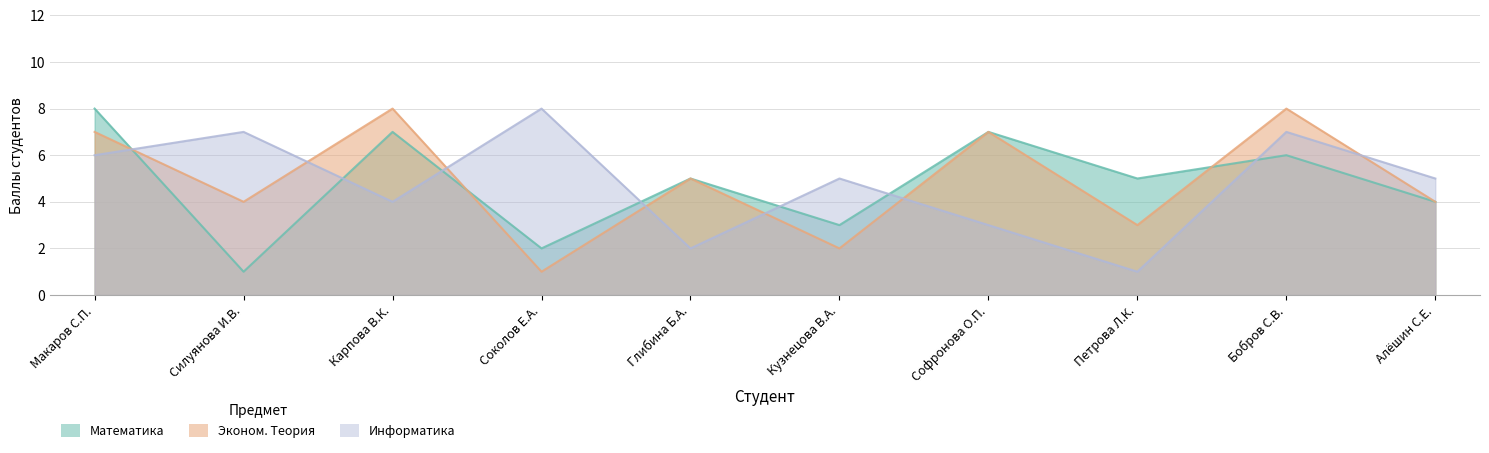

Reading right to left, what are all the values shown in this chart?

Математика: 4	6	5	7	3	5	2	7	1	8
Эконом. Теория: 4	8	3	7	2	5	1	8	4	7
Информатика: 5	7	1	3	5	2	8	4	7	6